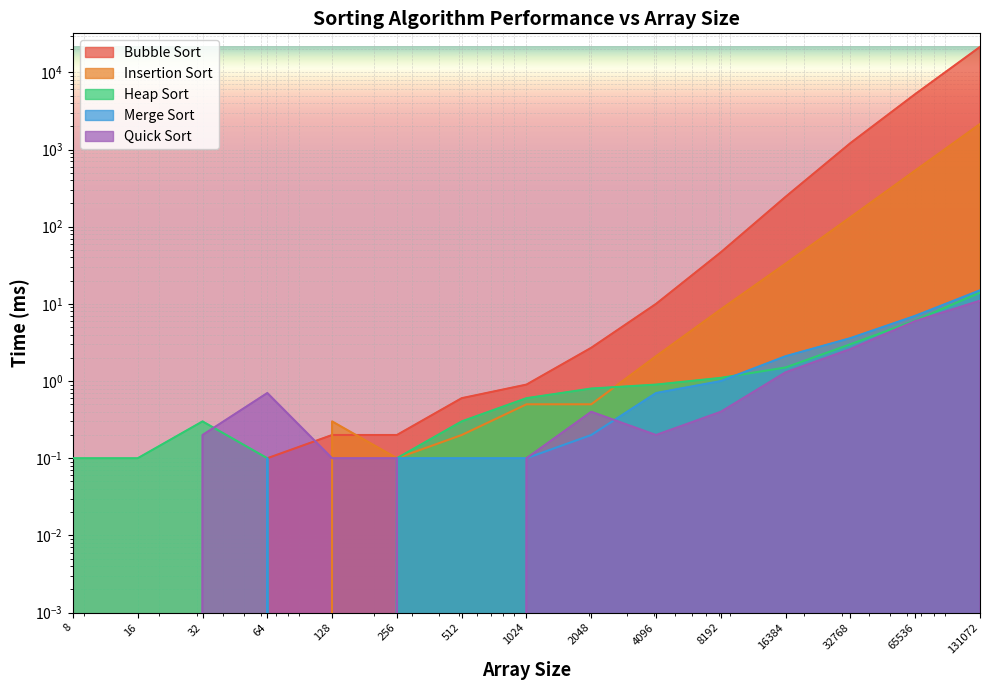

Where do Quick Sort and Heap Sort first cross each other?

32 and 64